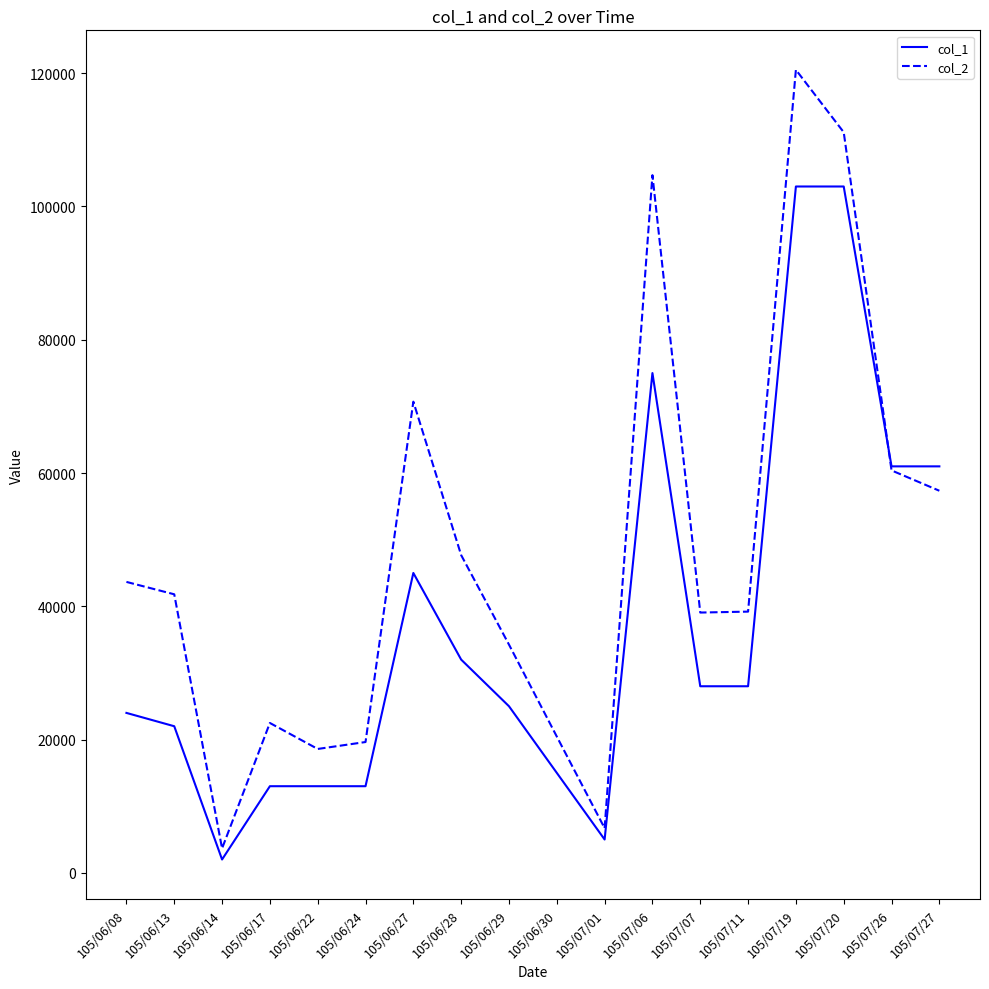

Which series has the widest spread of values?

col_2